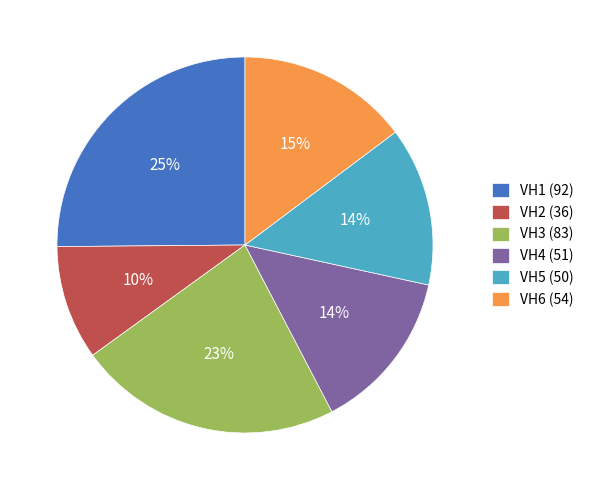

How many segments does this pie chart have?

6